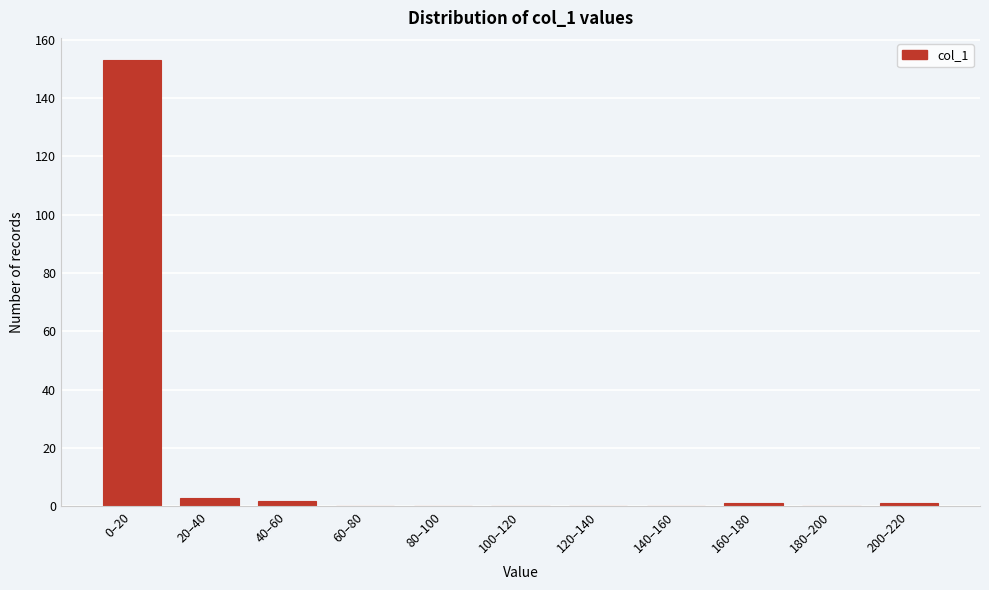

Reading left to right, what are all the values shown in this chart?

0–20=153	20–40=3	40–60=2	60–80=0	80–100=0	100–120=0	120–140=0	140–160=0	160–180=1	180–200=0	200–220=1